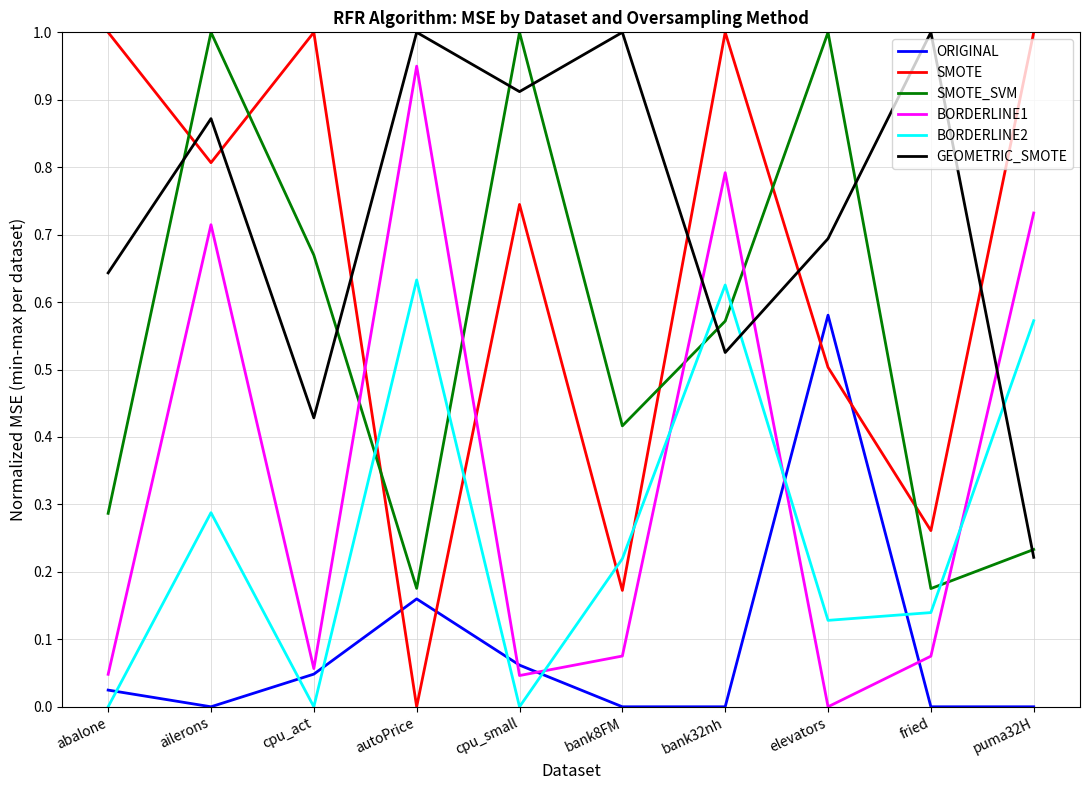

How many times do BORDERLINE2 and BORDERLINE1 cross each other?

4